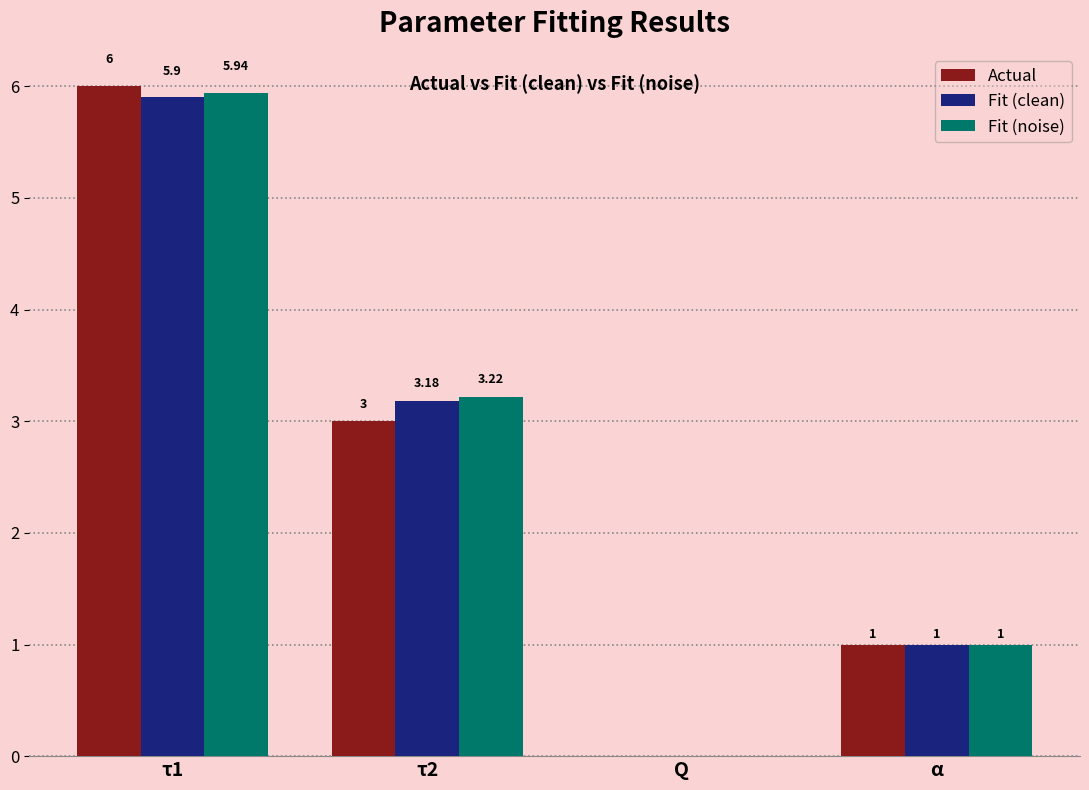

Which series has the largest total across all categories?

Fit (noise)